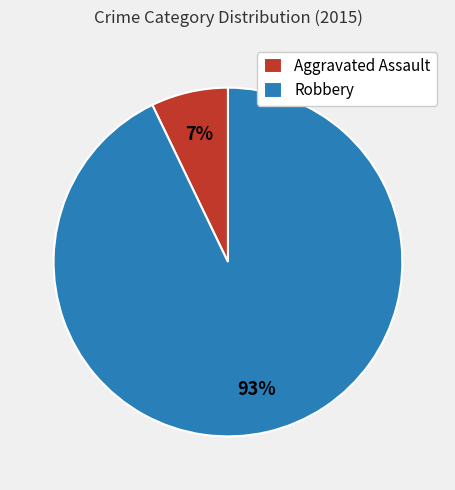

The Aggravated Assault slice represents 7% of the pie. True or false?

True